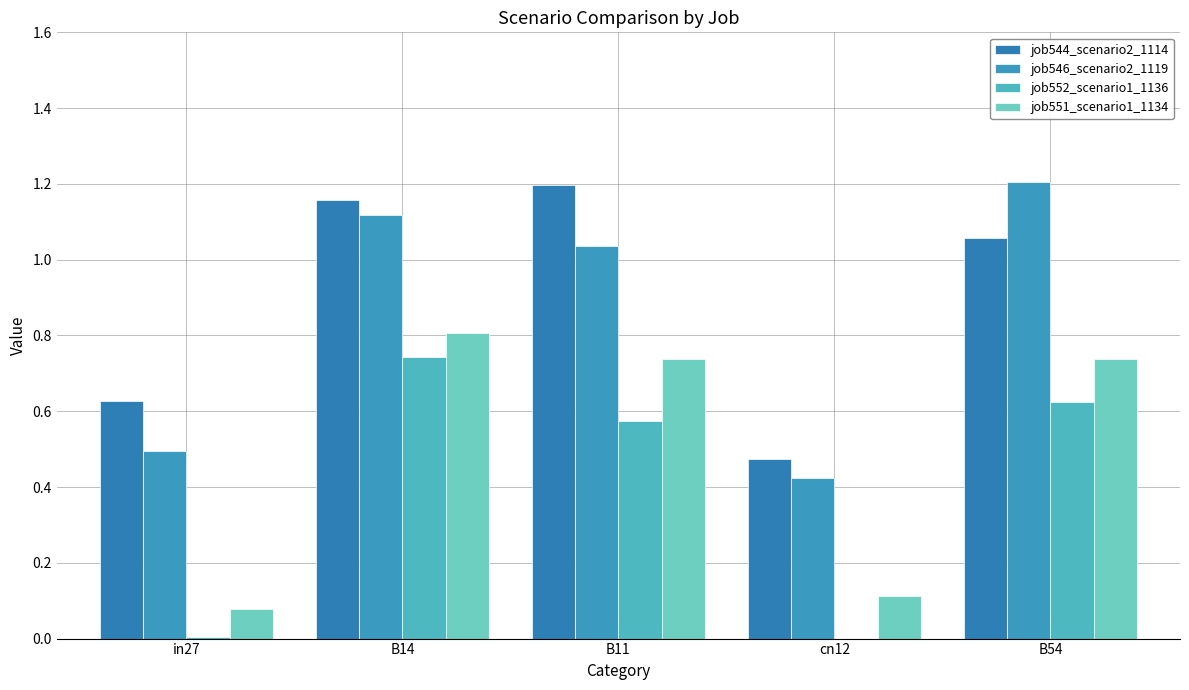

Does the chart contain stacked bars?

No